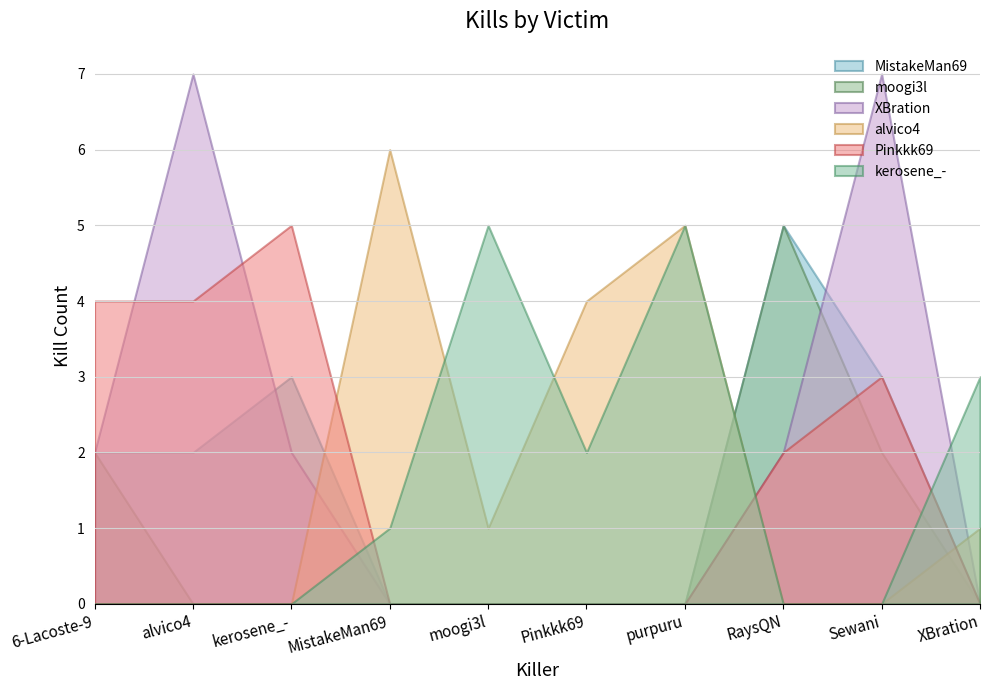

Is the value of MistakeMan69 at RaysQN greater than the value of alvico4 at moogi3l?

Yes